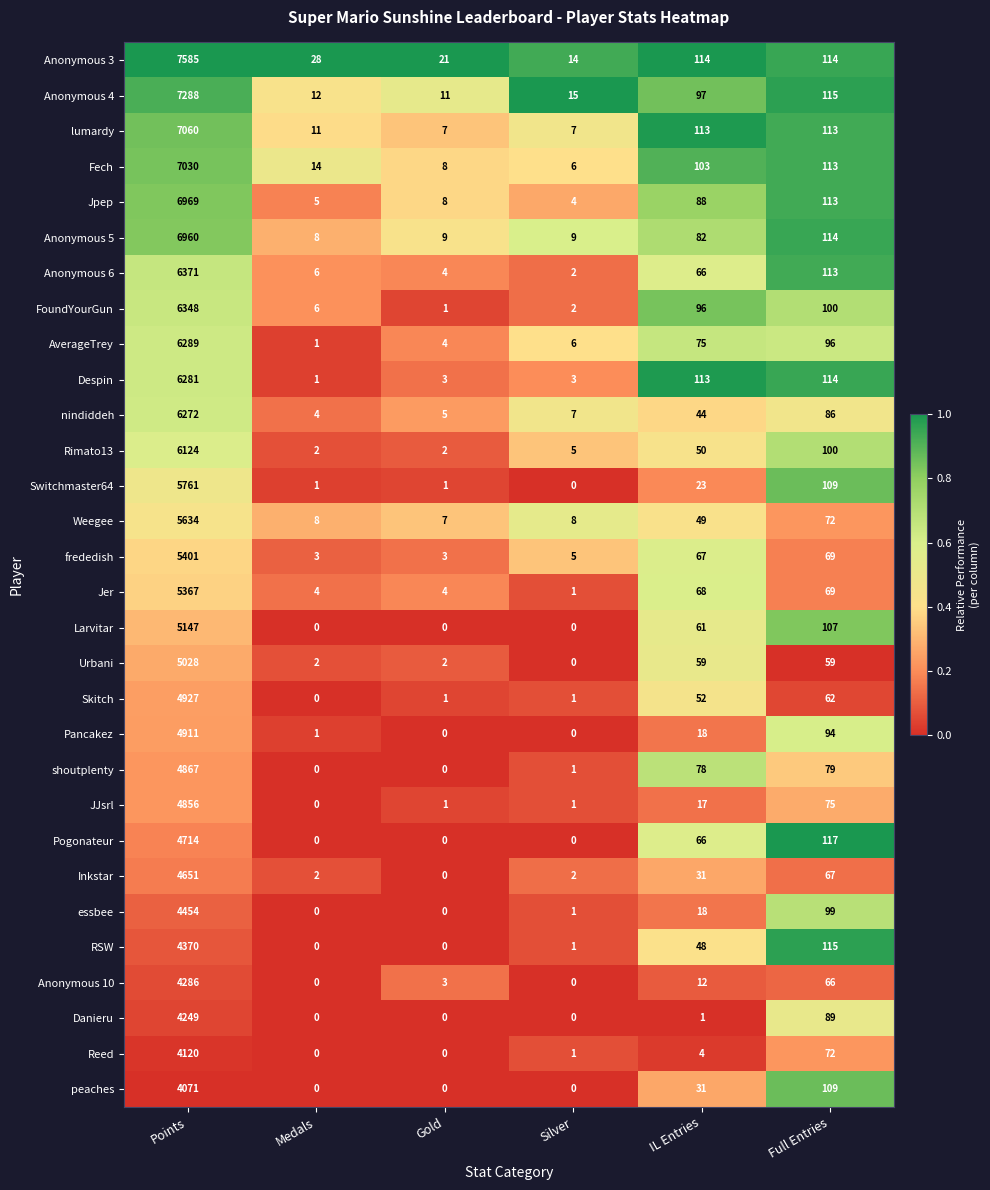

Which series has the largest range (max minus min)?

Anonymous 3